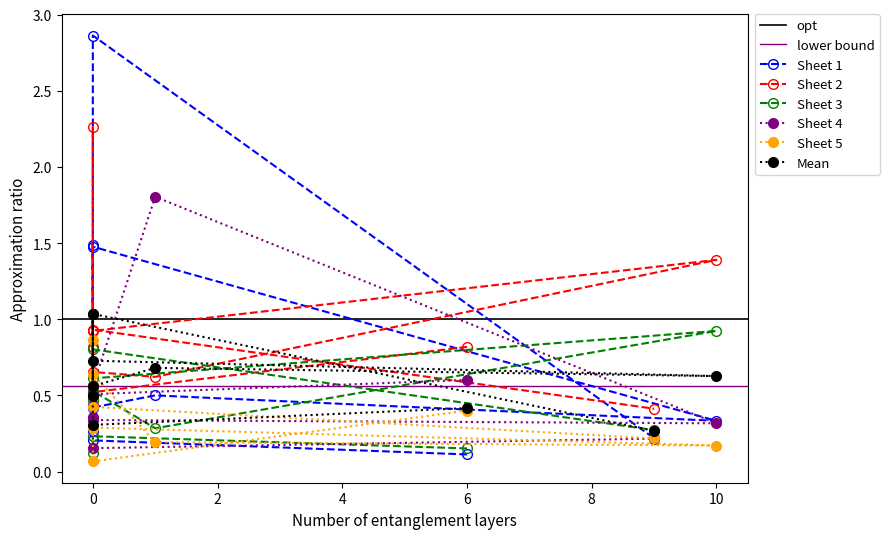

What is the greatest value displayed?

2.9